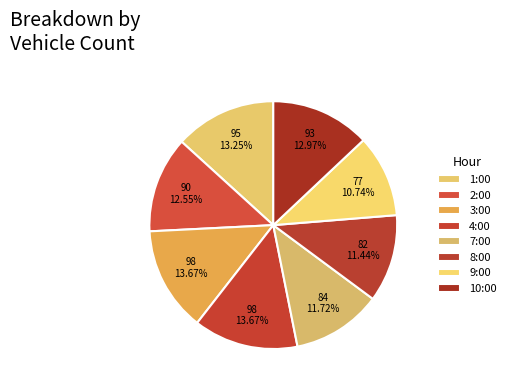

How many slices are in this pie chart?

8